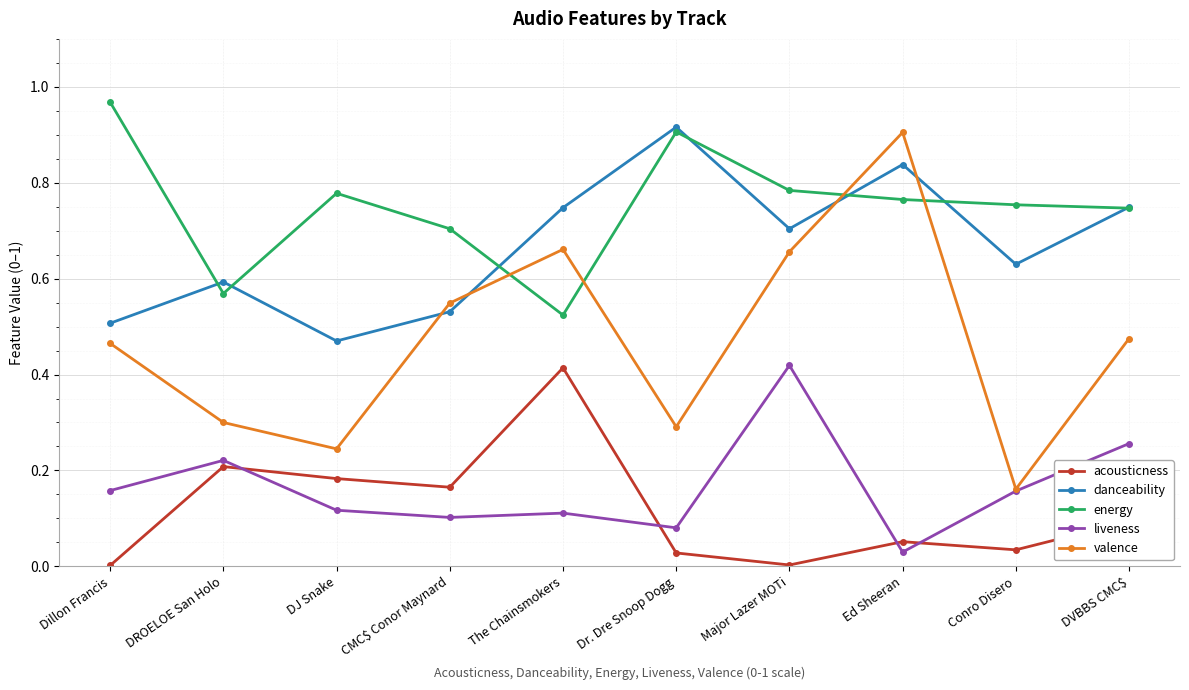

What is the total value across all series at Conro Disero?

1.7